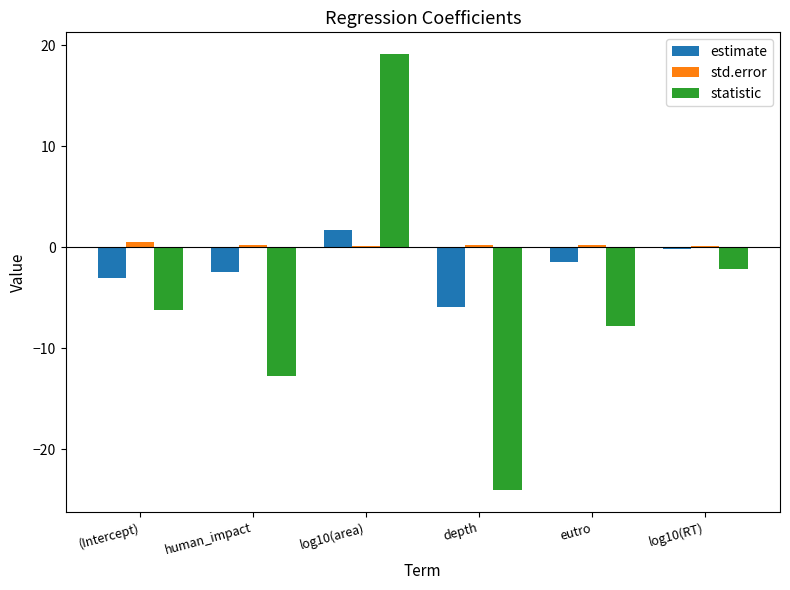

What is the sum of all statistic values?

-33.9